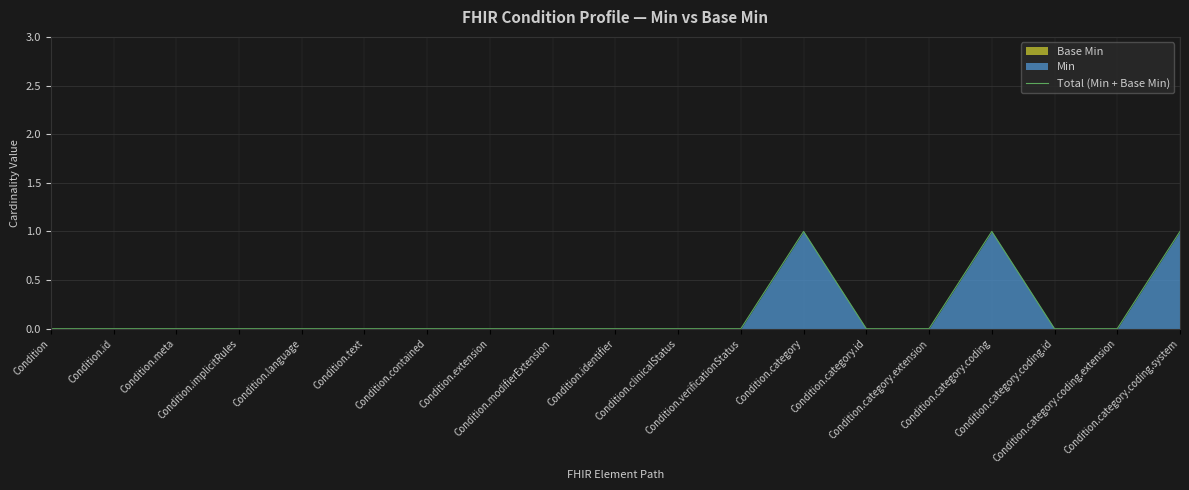

Reading left to right, transcribe all the data shown in this chart.

Condition=0	Condition.id=0	Condition.meta=0	Condition.implicitRules=0	Condition.language=0	Condition.text=0	Condition.contained=0	Condition.extension=0	Condition.modifierExtension=0	Condition.identifier=0	Condition.clinicalStatus=0	Condition.verificationStatus=0	Condition.category=1	Condition.category.id=0	Condition.category.extension=0	Condition.category.coding=1	Condition.category.coding.id=0	Condition.category.coding.extension=0	Condition.category.coding.system=1